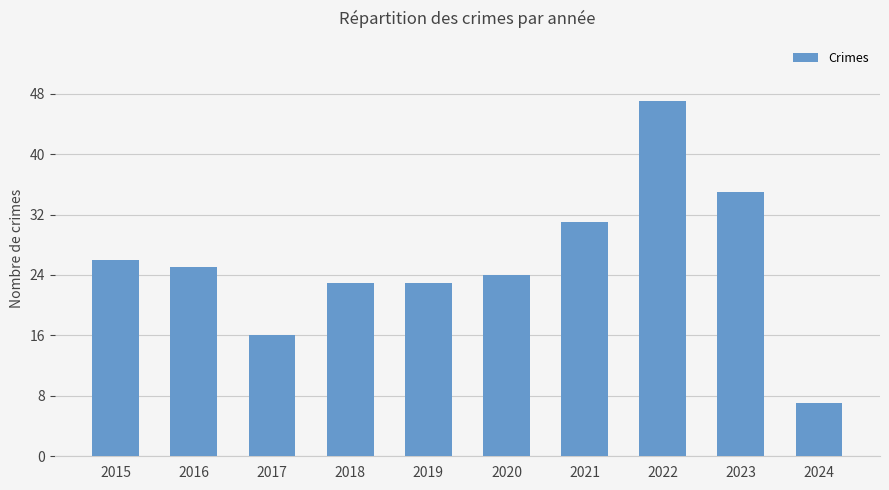

Approximately how many times larger is the value at 2015 compared to 2022?

0.6